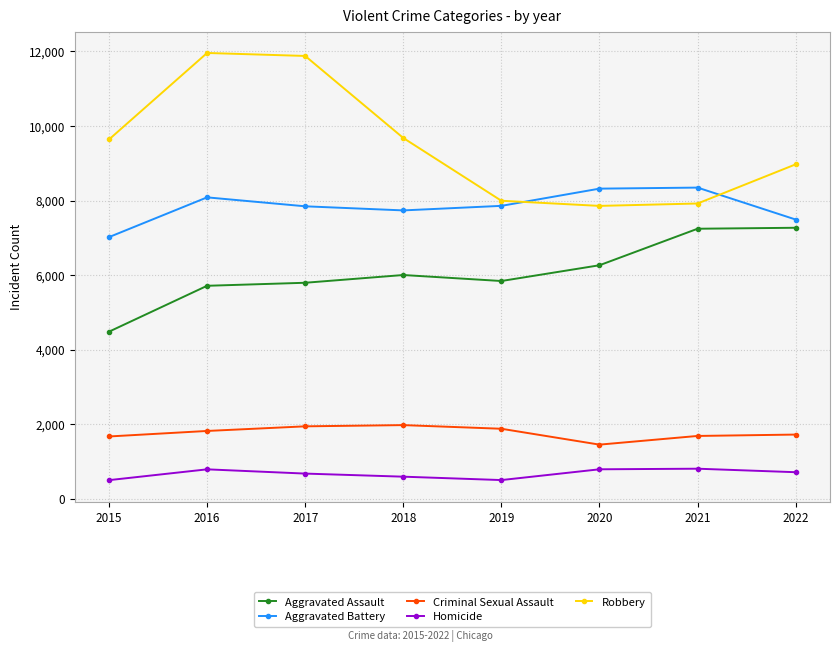

True or false: Robbery has a value of 7920 at 2021.

True